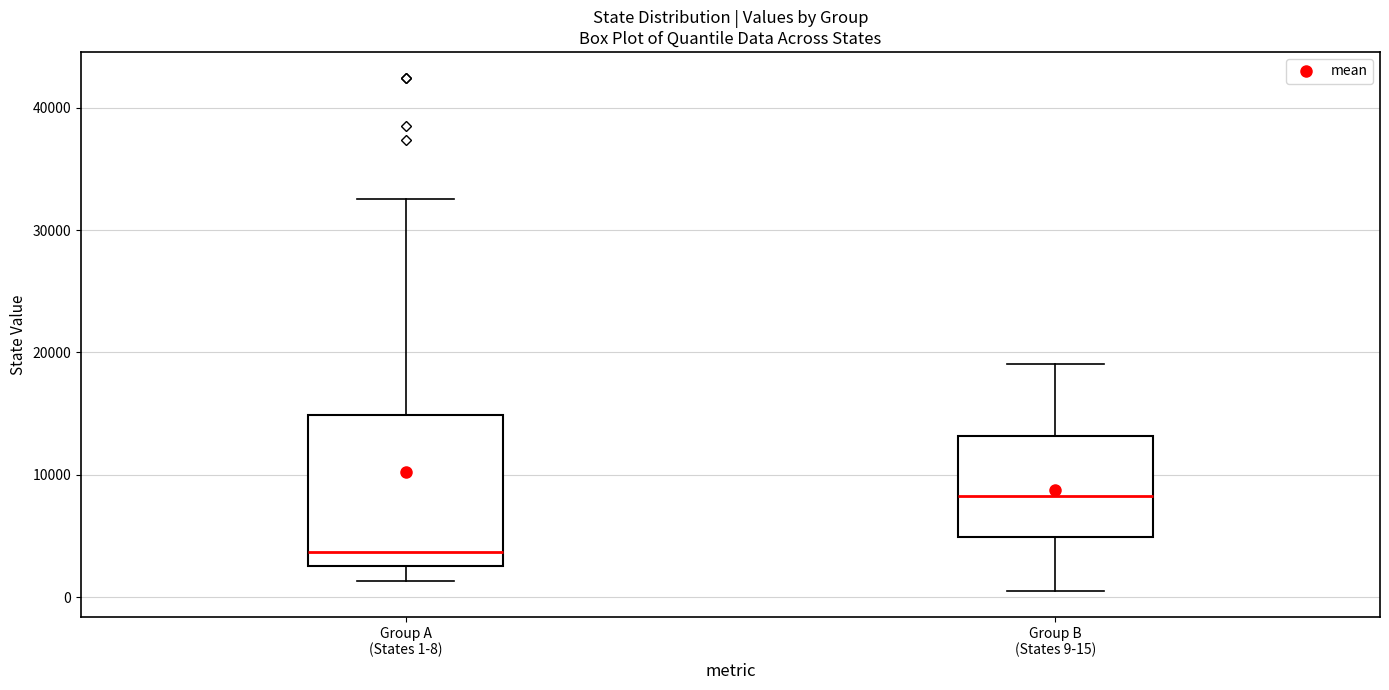

Reading left to right, transcribe this box plot: for each box, give where its median line is, the range the box spans, and where its two whiskers end, as read against the y-axis. The values are not printed on the chart, so give them approximately, as read against the axis.

Group A (States 1-8): median 4000, box 3000 to 15000, whiskers 1000 to 33000
Group B (States 9-15): median 8000, box 5000 to 13000, whiskers 1000 to 19000